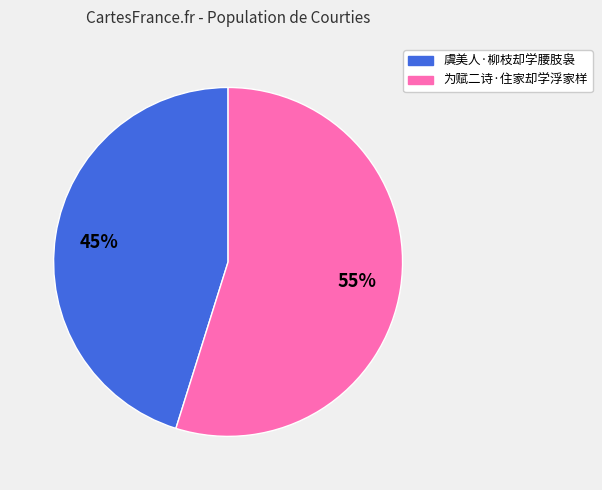

What is the majority slice?

为赋二诗·住家却学浮家样